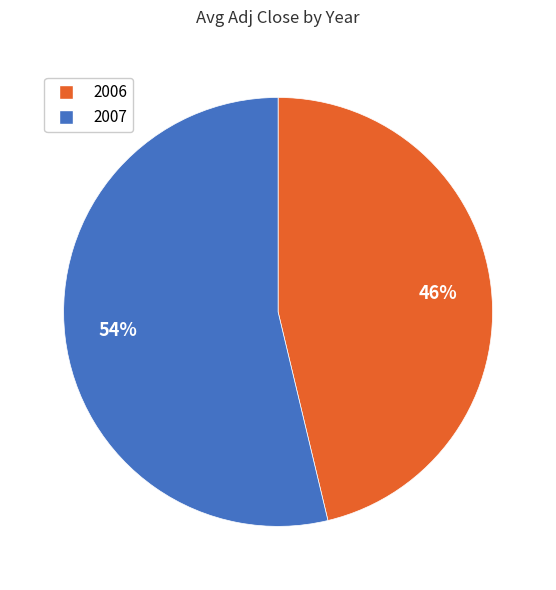

Combined, do 2007 and 2006 account for over 50%?

Yes